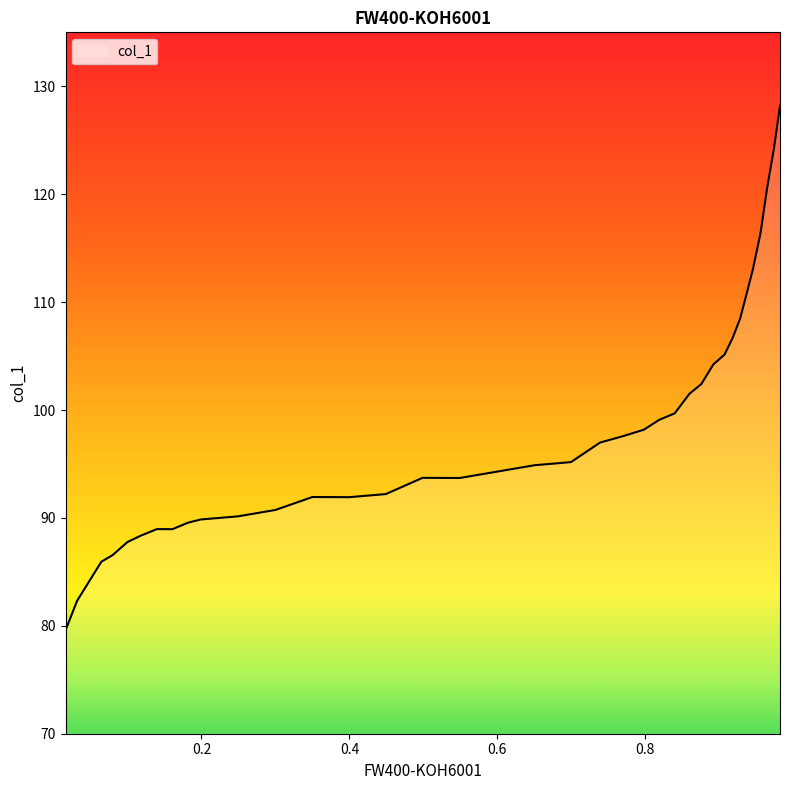

What is the difference between the second highest and minimum values?

44.7